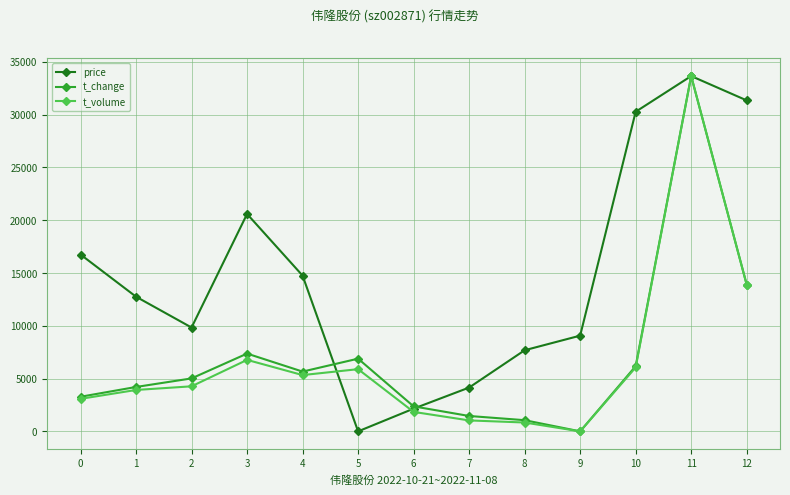

Which series changed the most between 1 and 7?

price